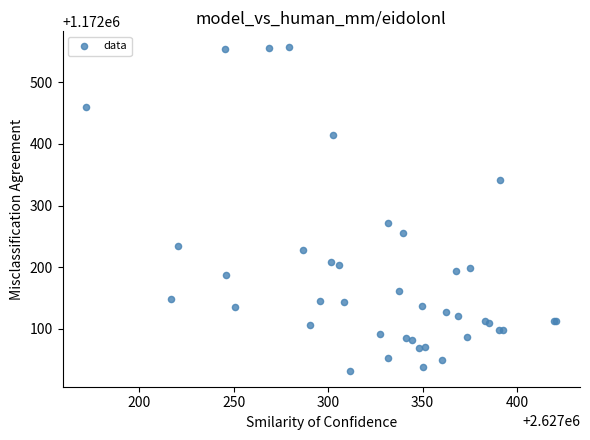

What Y value in the scatter plot is closest to 1172294?

1172271.4